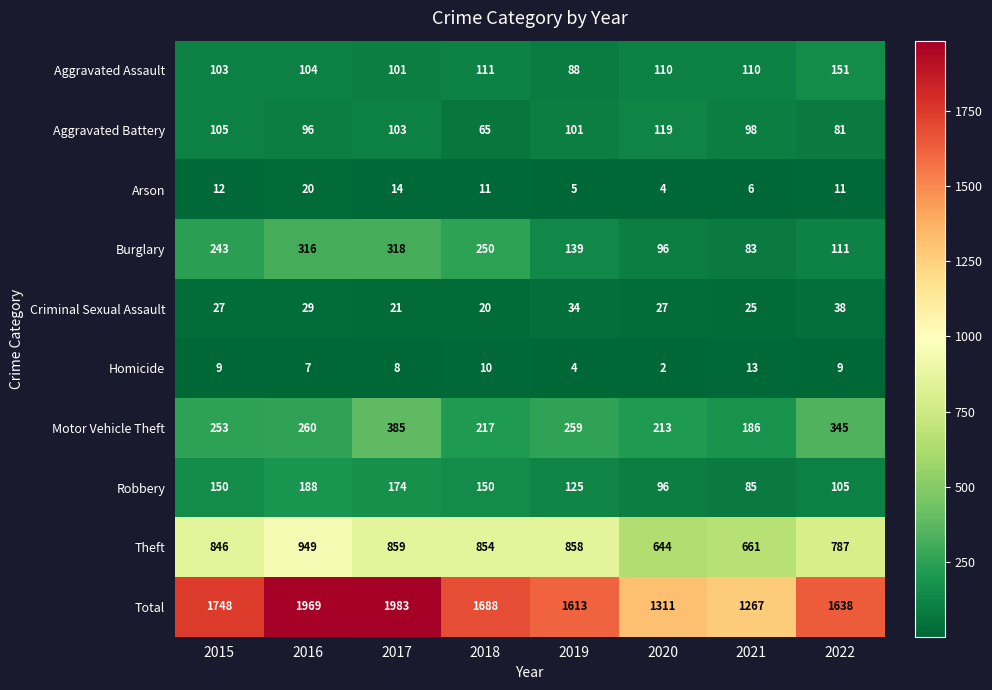

What is the difference between the highest and lowest values at 2018?

1678